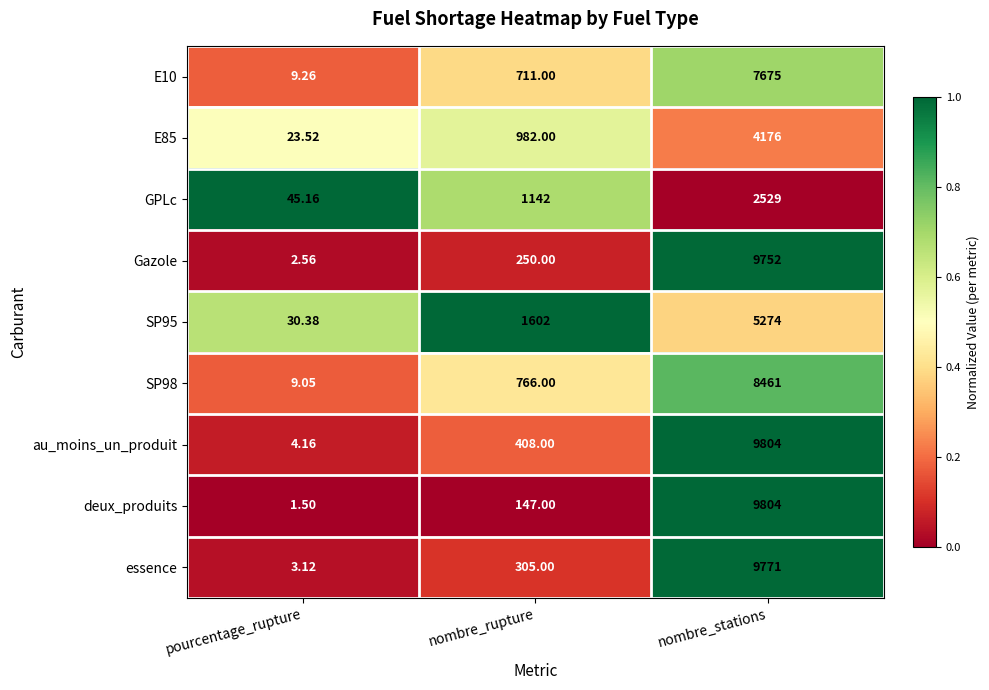

At which category does the chart reach its peak across all series?

nombre_stations